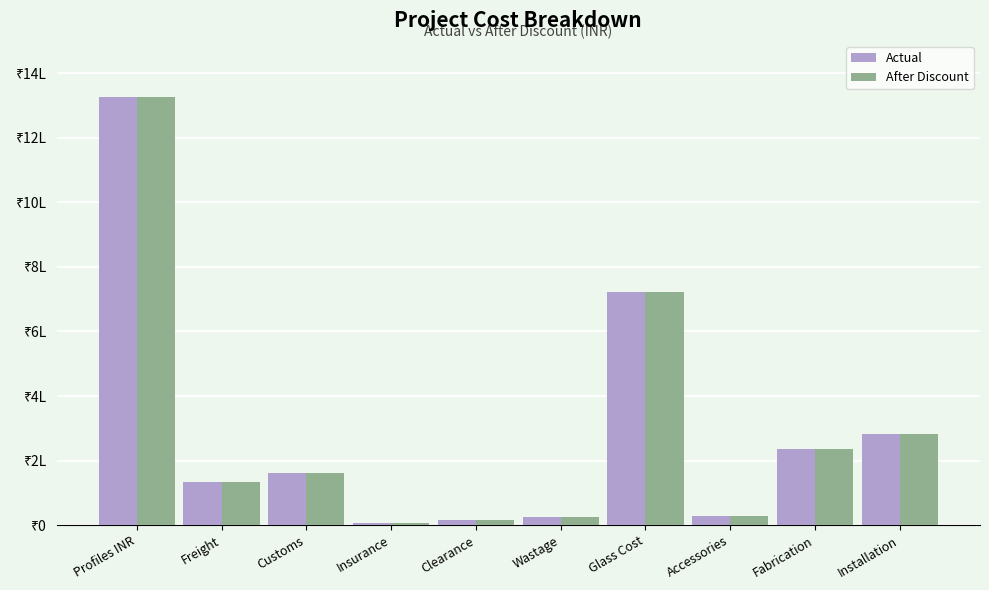

At which category does the chart reach its minimum across all series?

Insurance